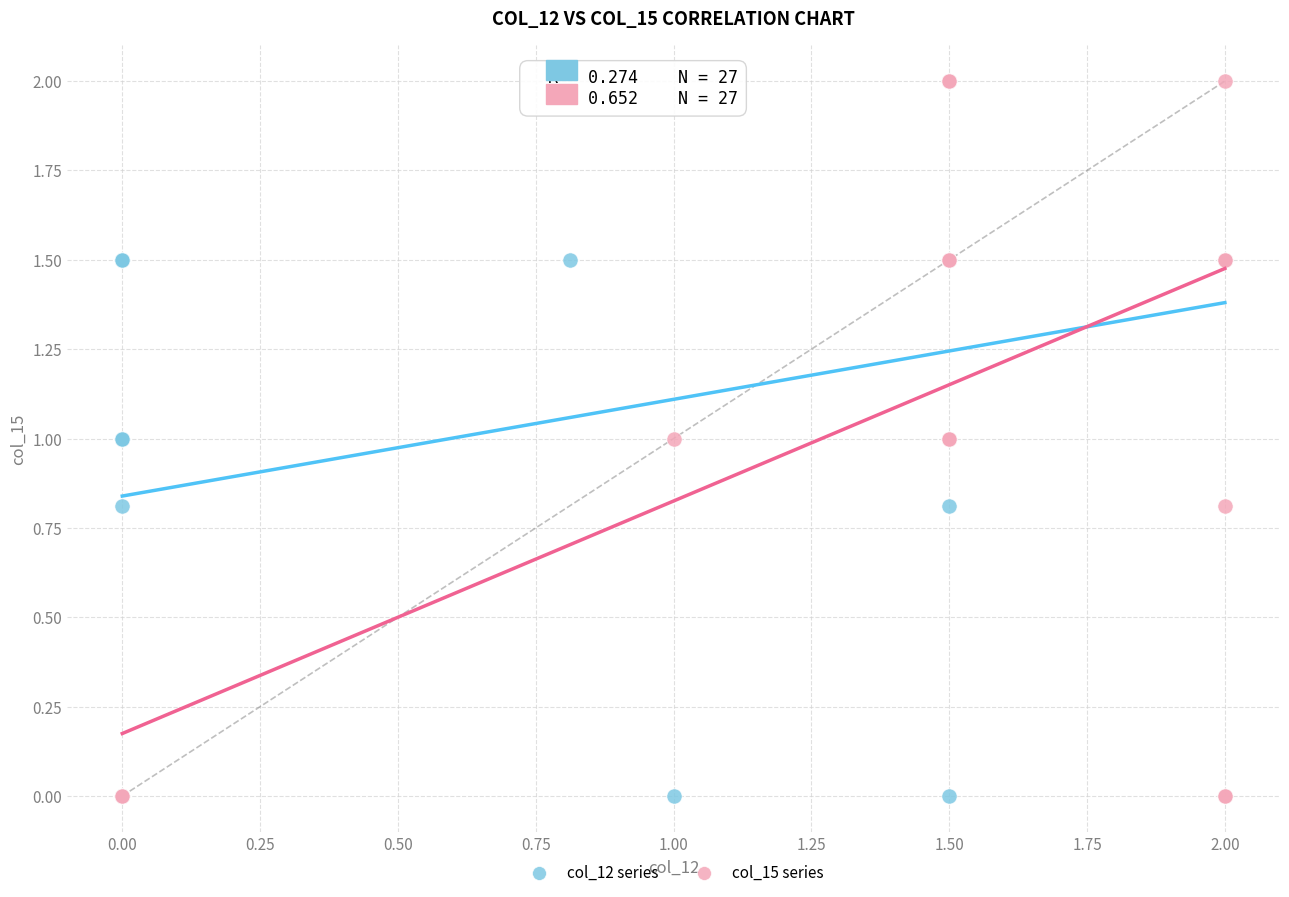

What are all the series names shown in the legend?

col_12 series, col_15 series